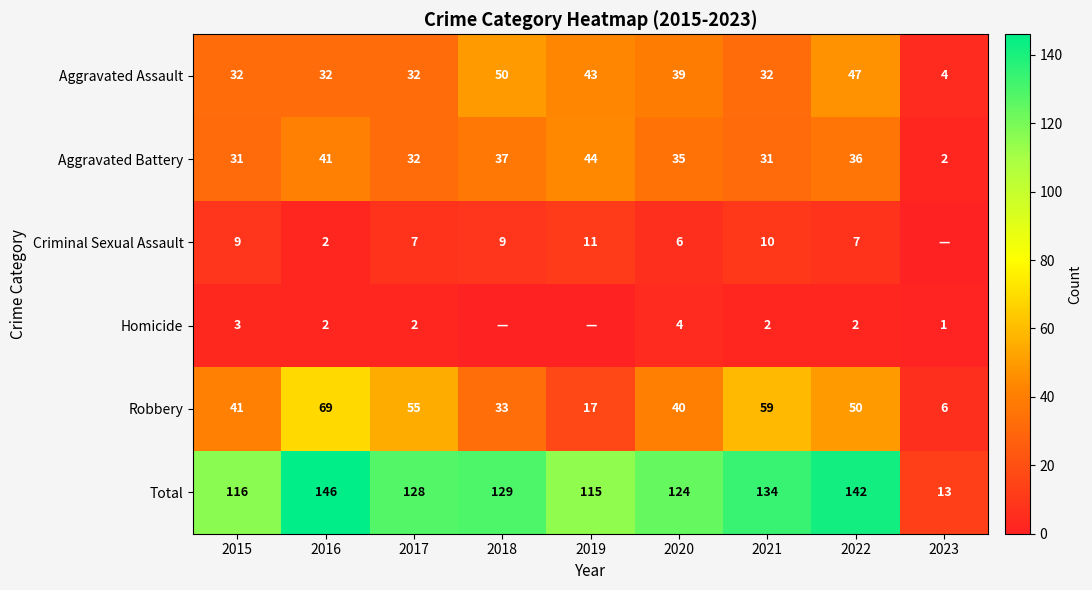

The value of Homicide at 2020 is 6. True or false?

False